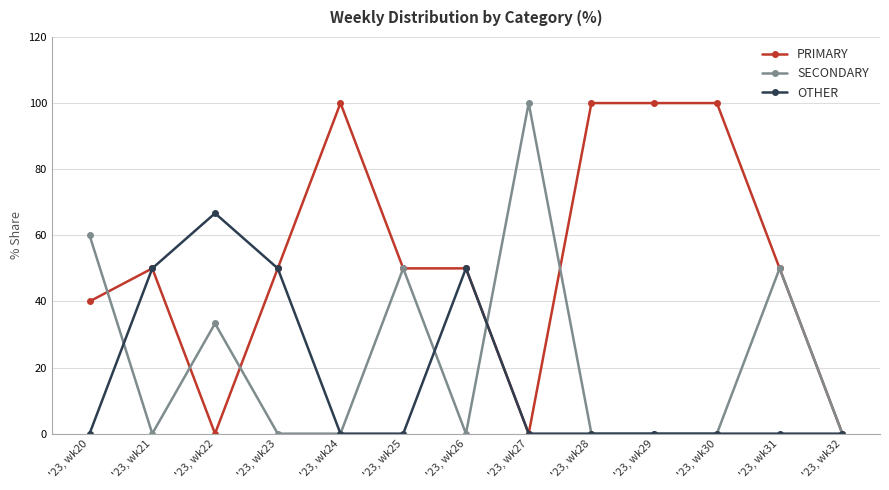

Which category has the highest value in the SECONDARY series?

'23, wk27